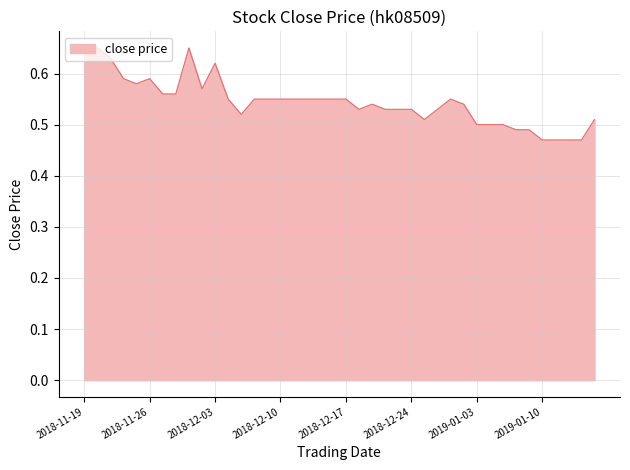

How many lines are shown in the chart?

1